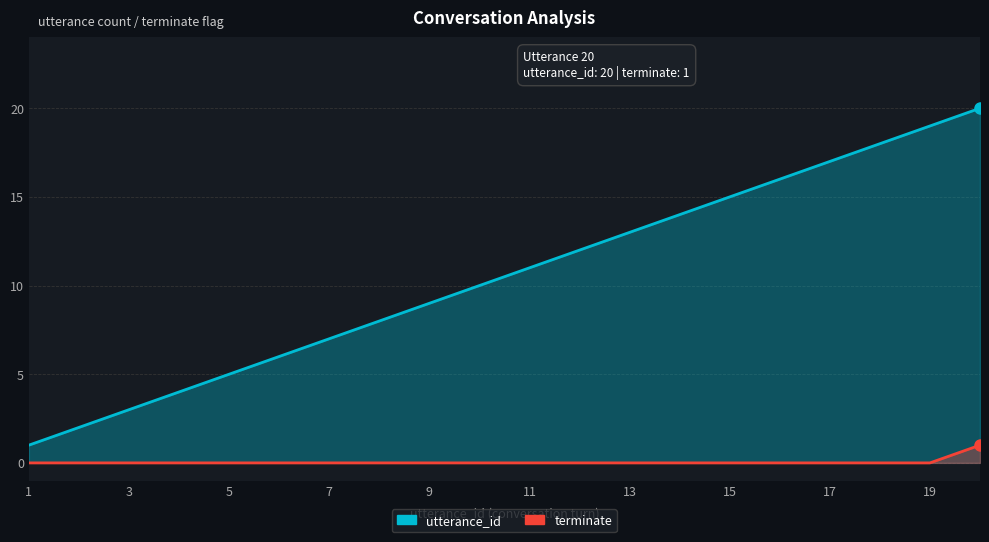

True or false: terminate and utterance_id intersect in this chart.

False